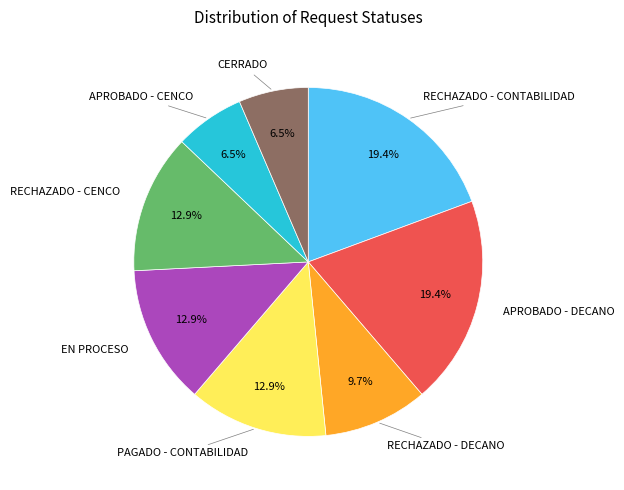

Does any single category account for the majority?

No